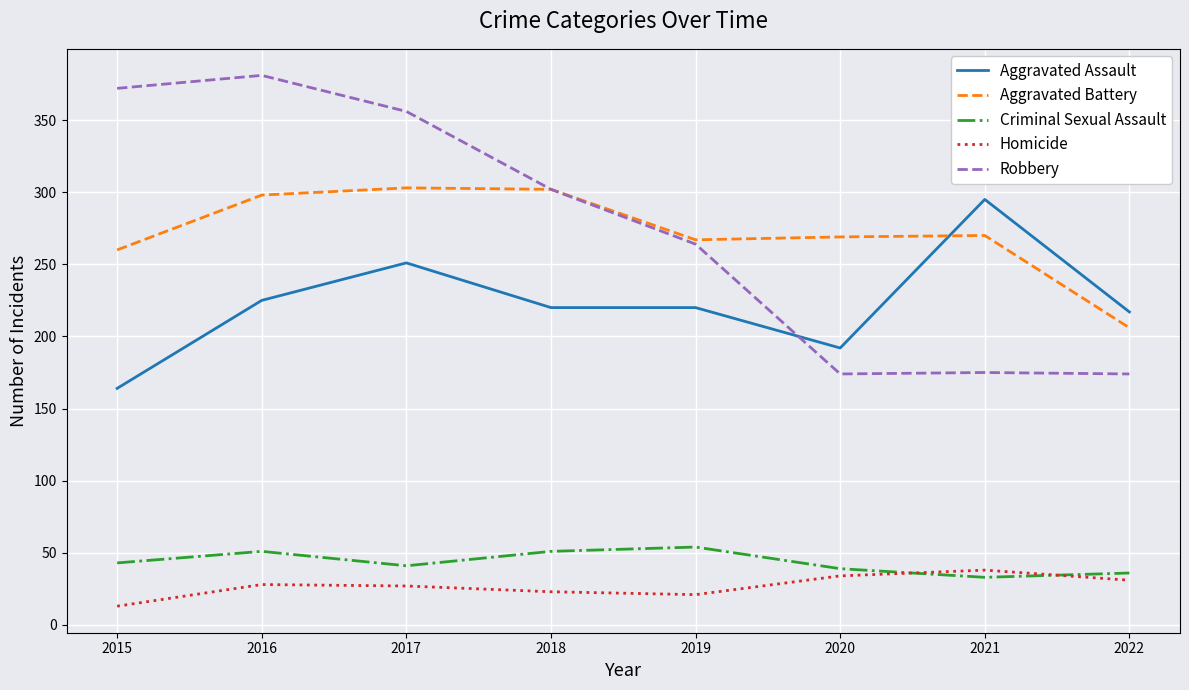

What is the difference between the Robbery values at 2016 and 2021?

206